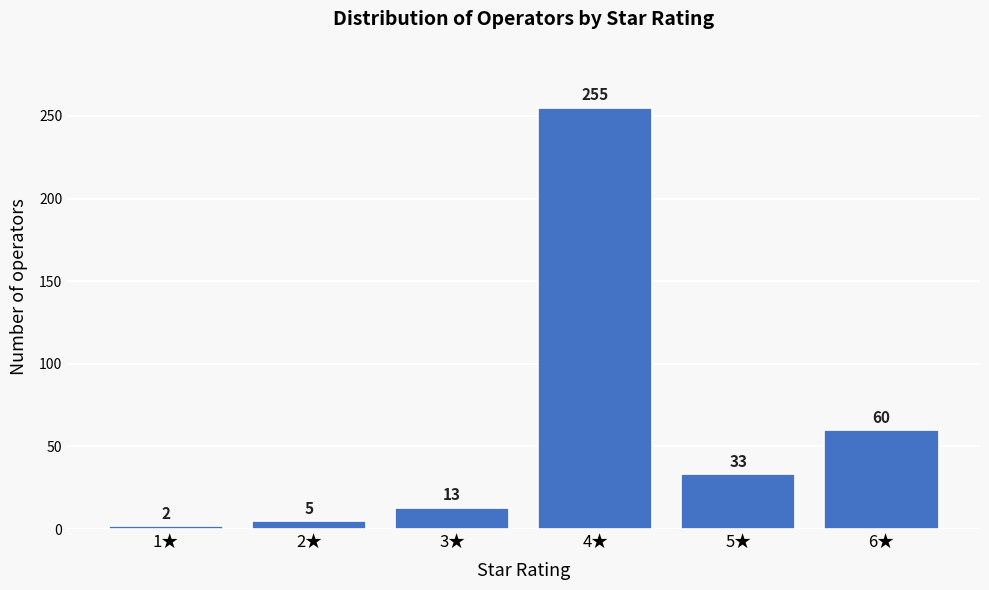

Reading left to right, list all the values displayed in this chart.

1★=2	2★=5	3★=13	4★=255	5★=33	6★=60